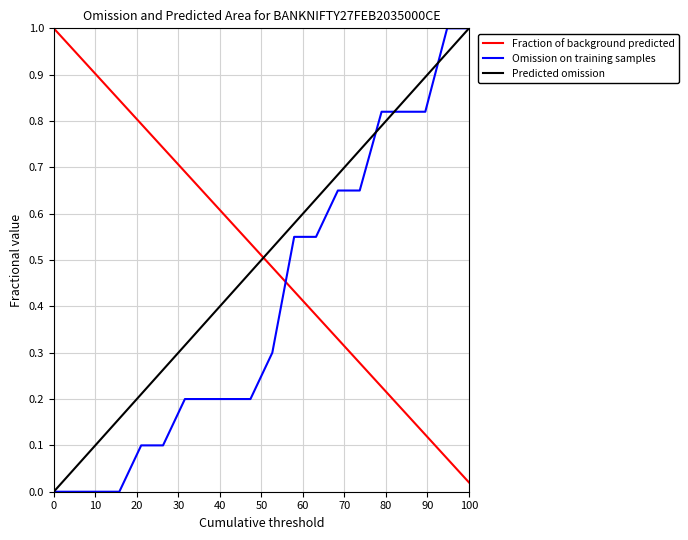

What is the sum of all Omission on training samples values?

8.2